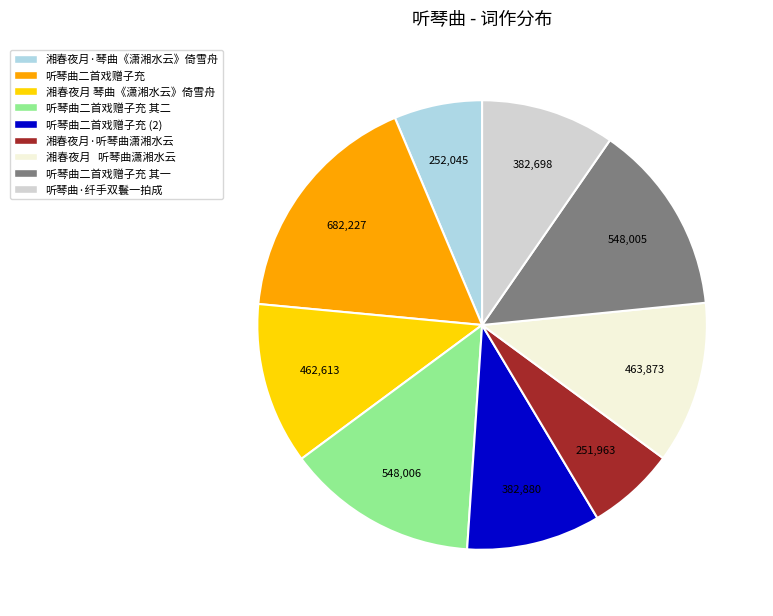

Is there a majority slice in this chart?

No